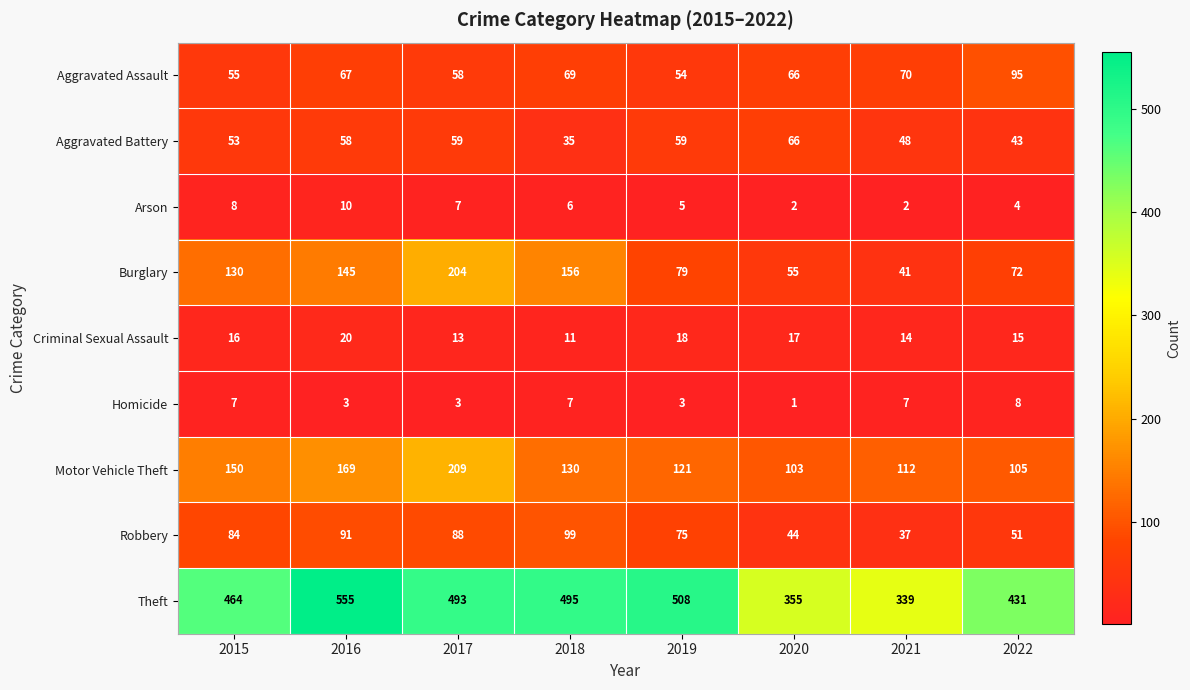

Where is Aggravated Battery nearest to the value 50?

2021